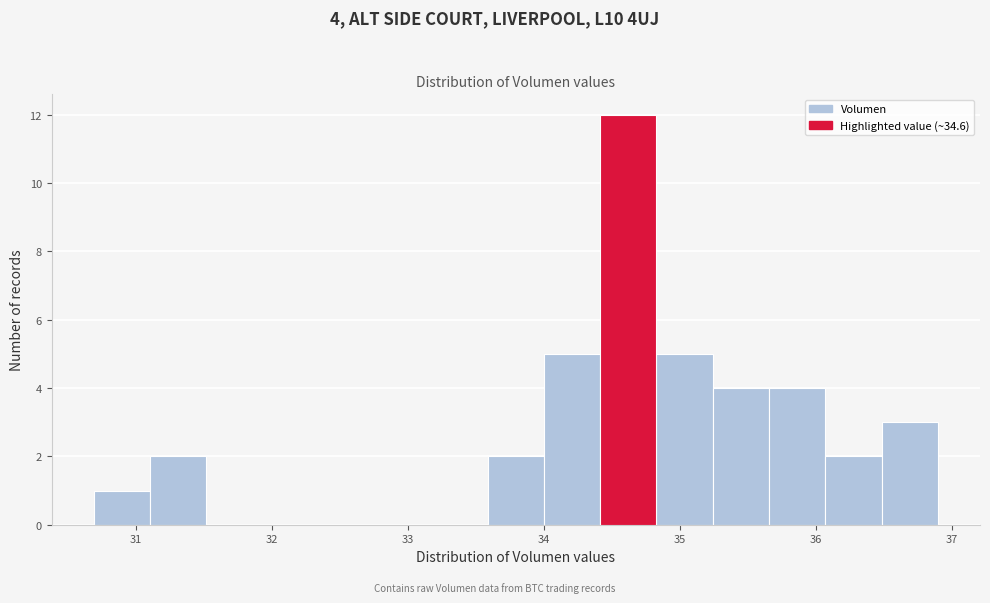

Which range on the x-axis has the tallest bar?

34.4 to 34.8